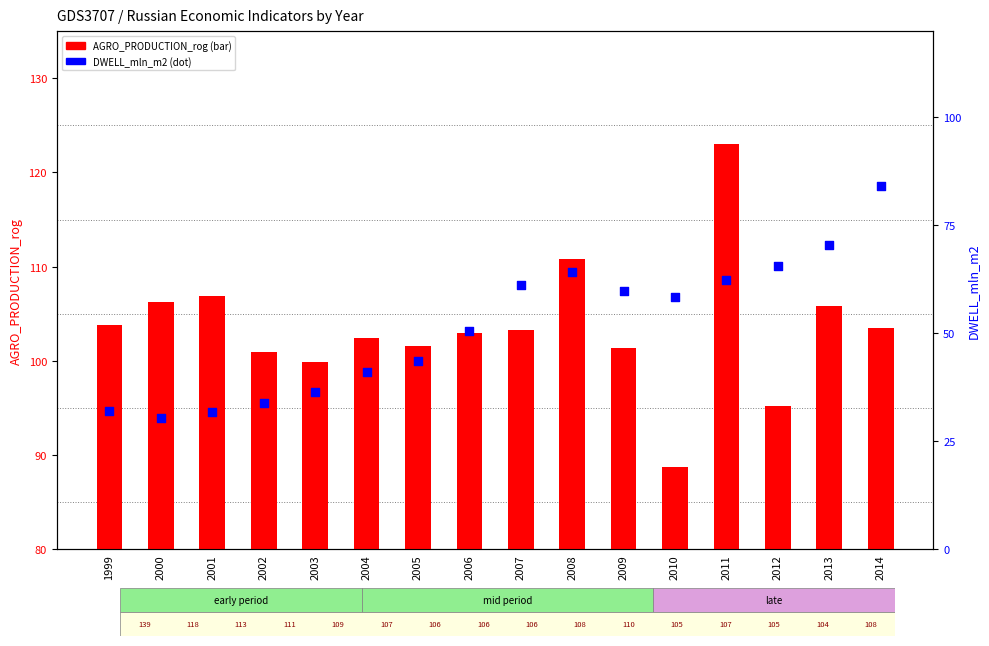

Which series reaches the minimum Y coordinate?

DWELL_mln_m2